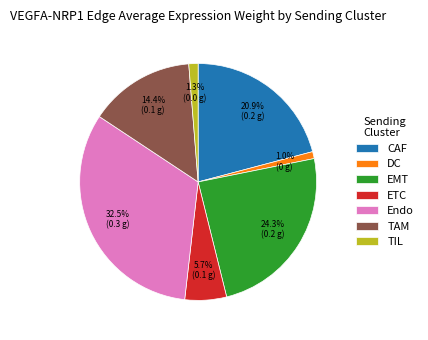

Is there a majority slice in this chart?

No